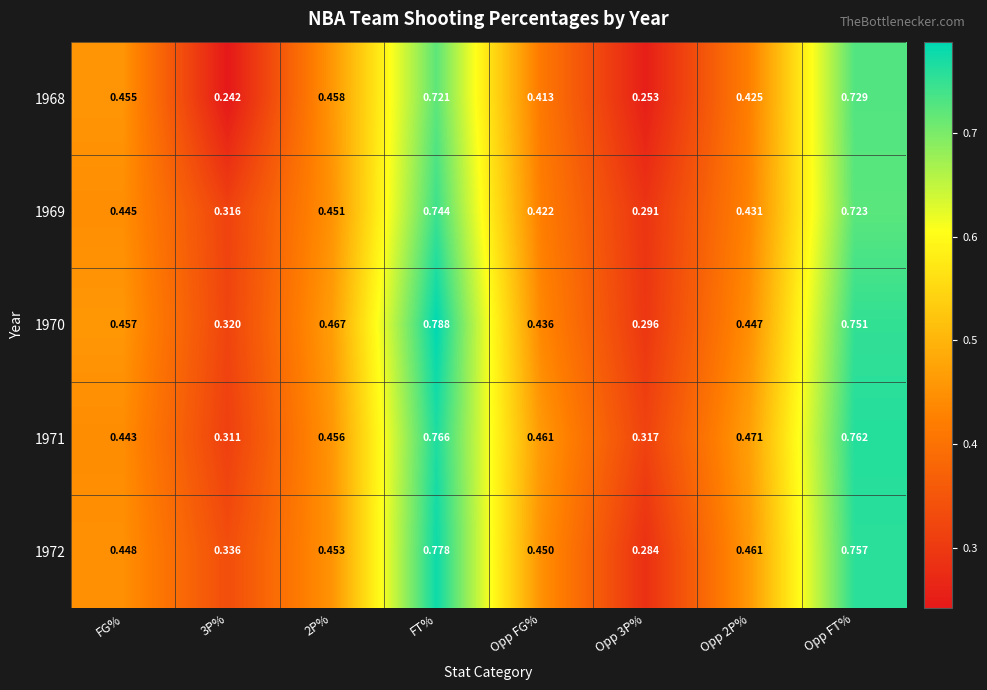

Which label corresponds to the largest value in the chart?

FT%